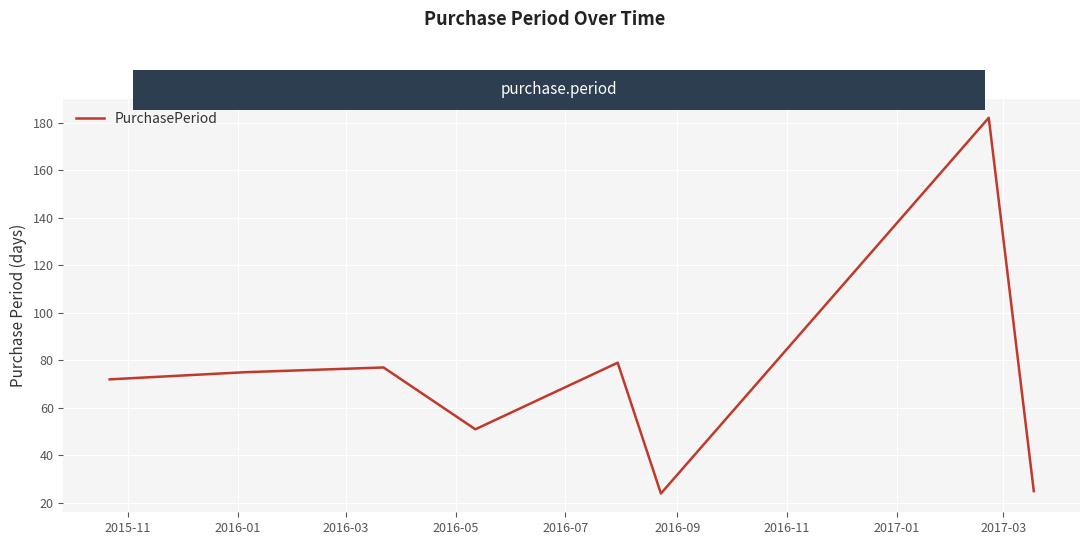

What is the greatest value displayed?

182